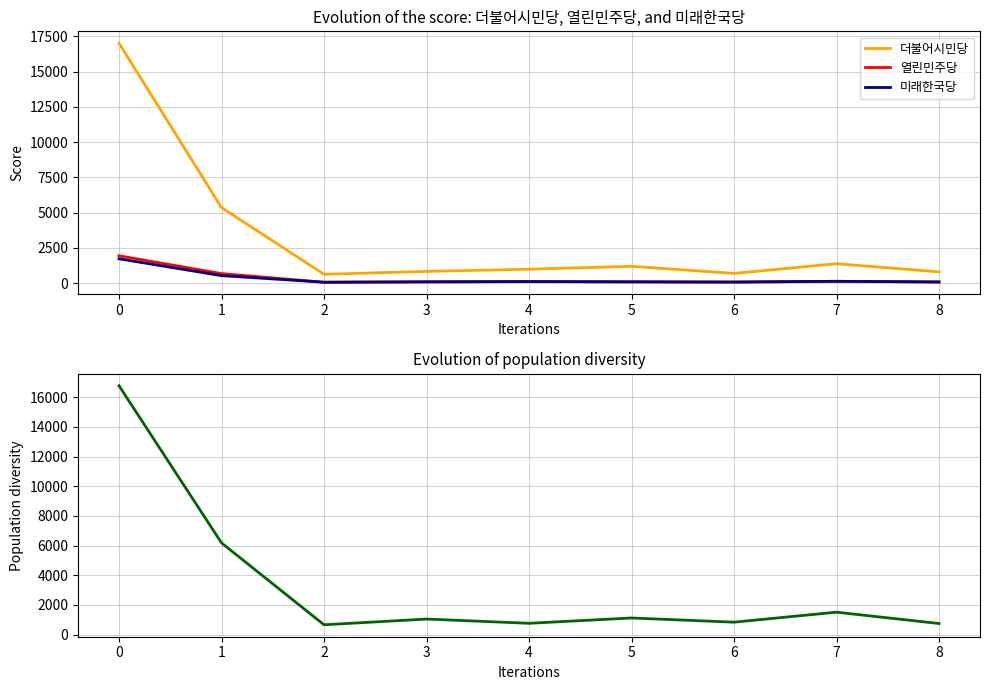

What is the minimum value for 더불어시민당?

622